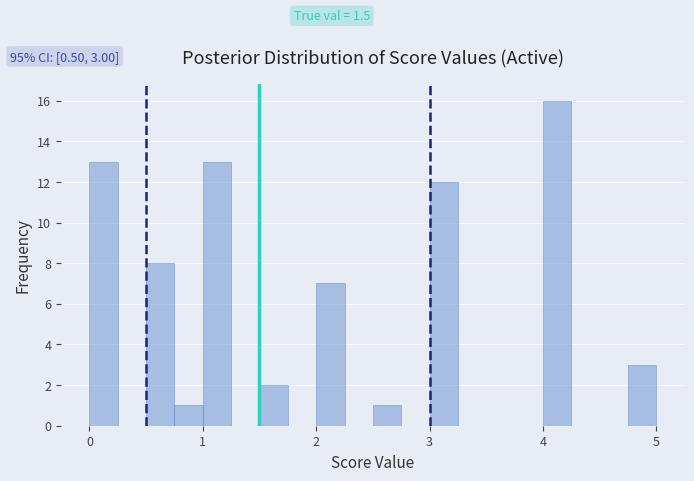

Around what value on the x-axis is the tallest bar? Give the approximate position of its centre, as read against the axis.

4.1